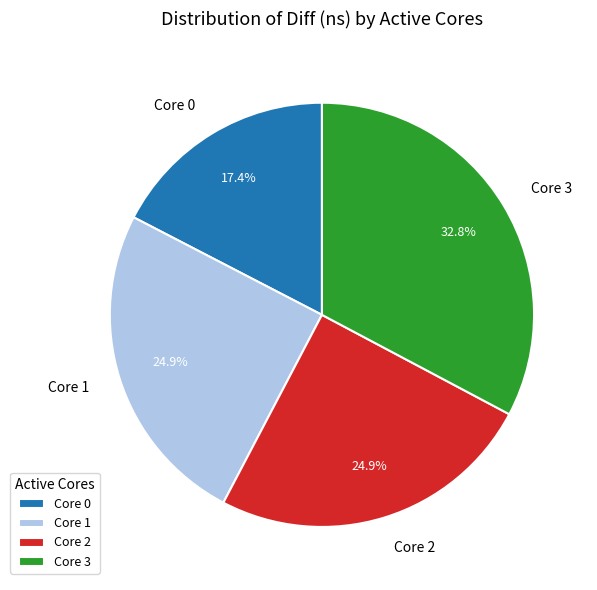

Which slice is the largest?

Core 3